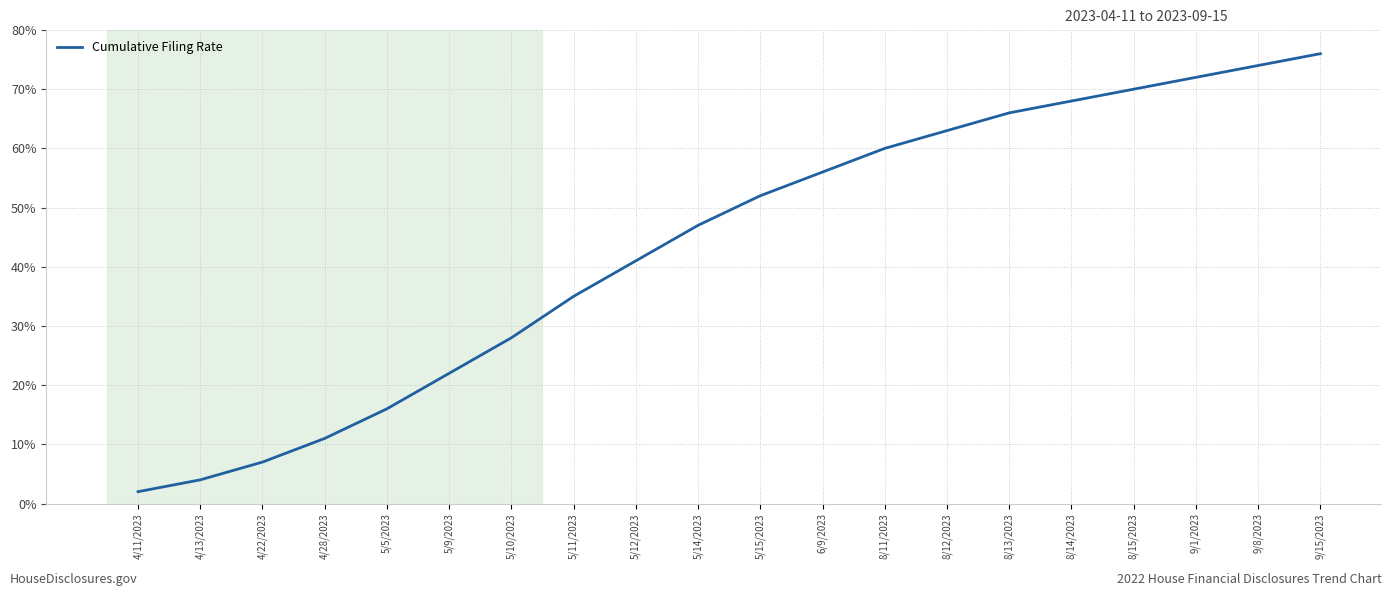

Is it true that the value at 8/14/2023 is 25?

False